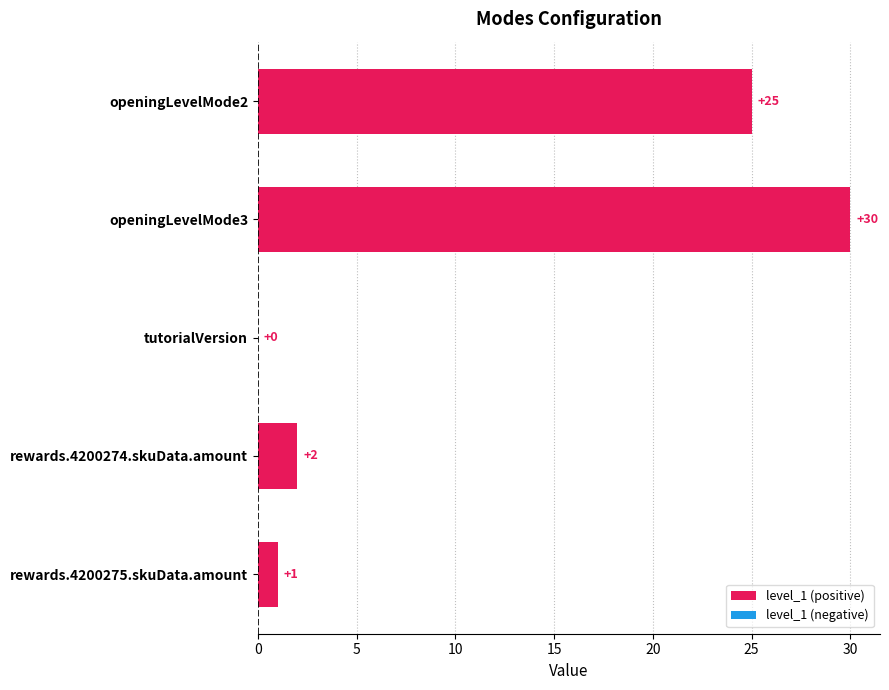

Which category has the highest value across all series?

openingLevelMode3